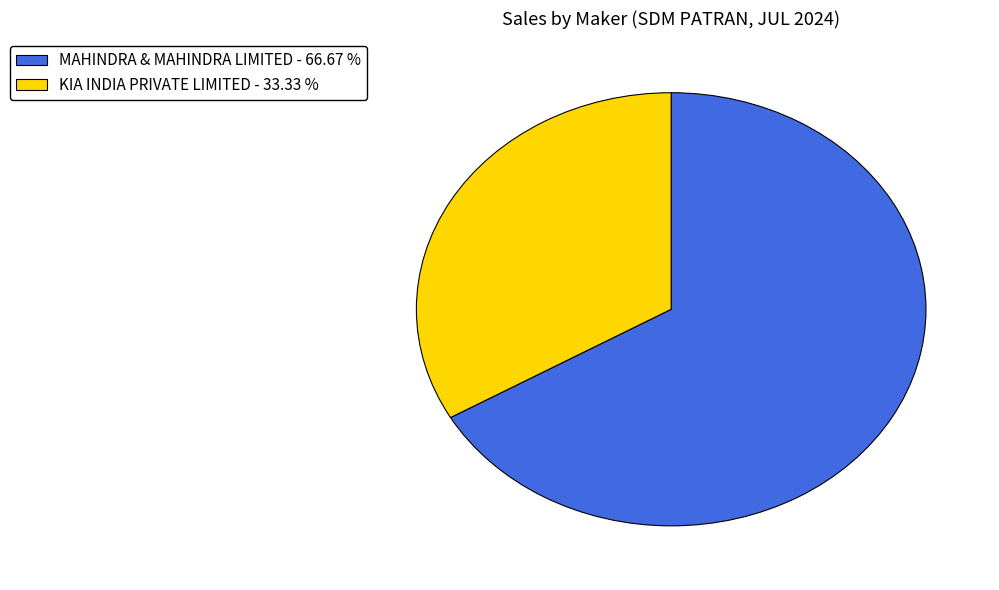

Count the number of slices in the pie.

2